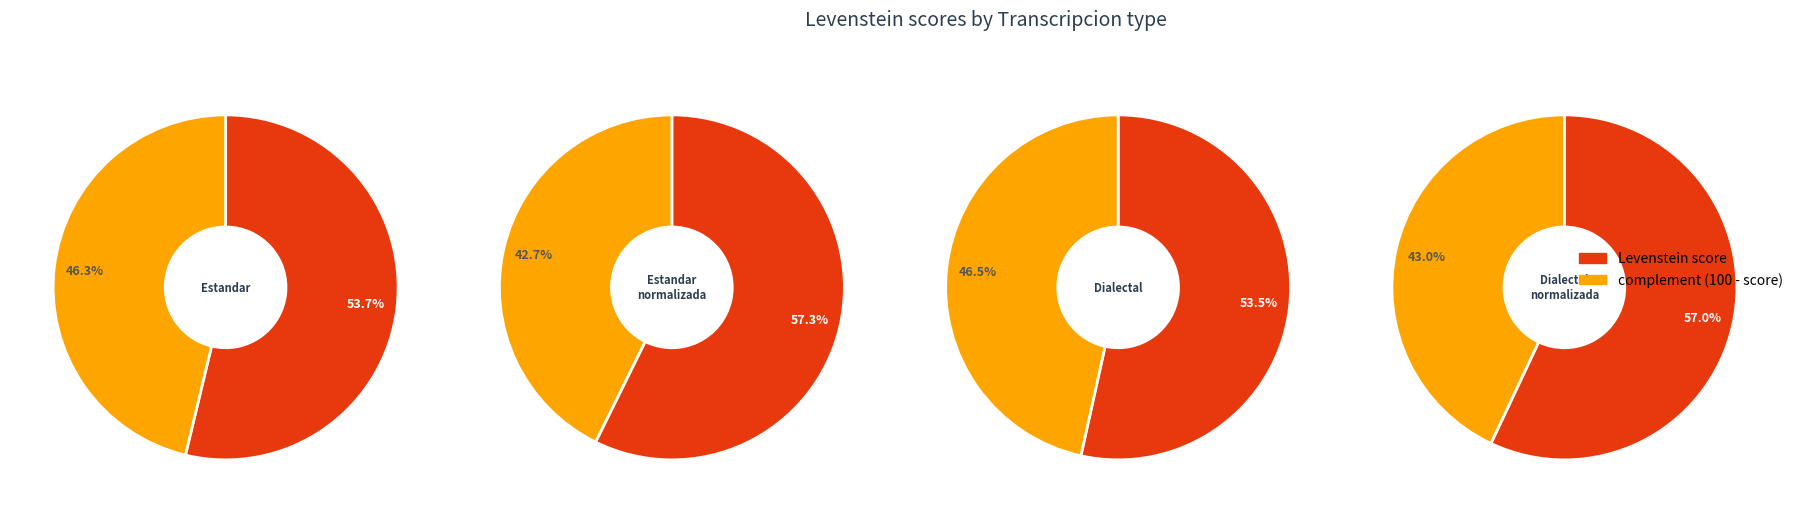

True or false: Dialectal_normalizada accounts for 35% of the total.

False